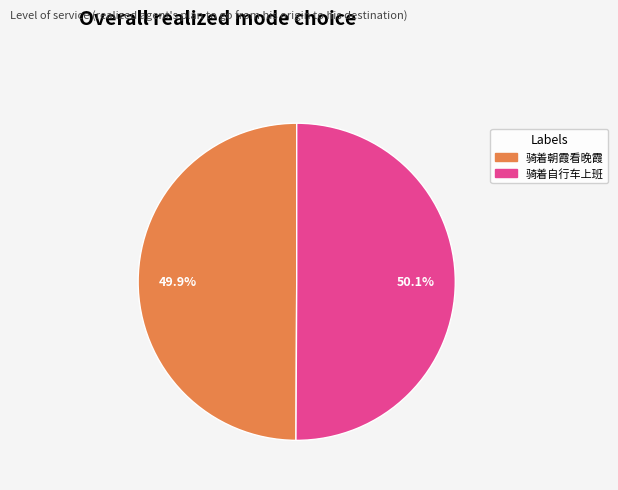

The 骑着自行车上班 slice represents 56% of the pie. True or false?

False